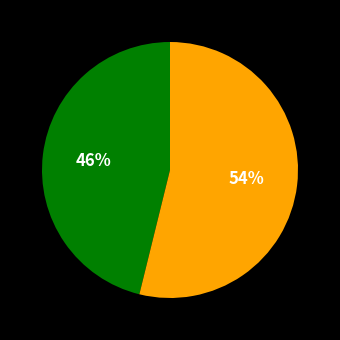

To the nearest percent, what is the difference between the largest and smallest slice percentages?

8%